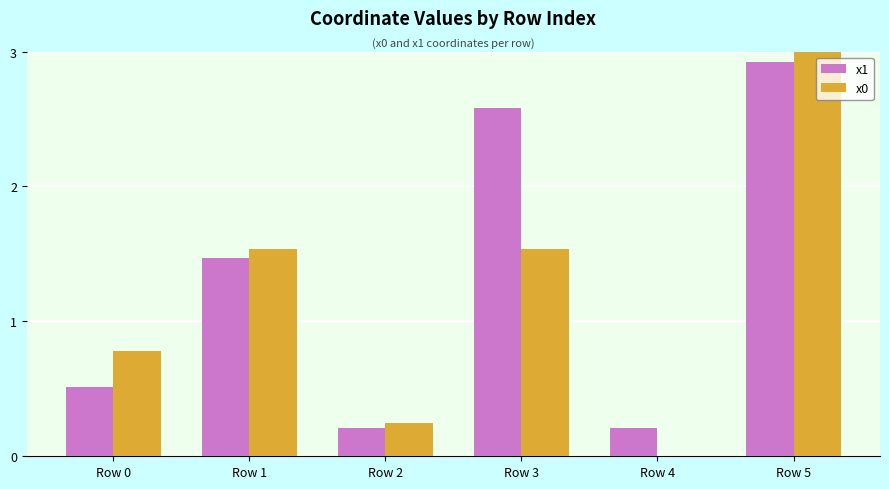

What is the sum of all x1 values?

7.9